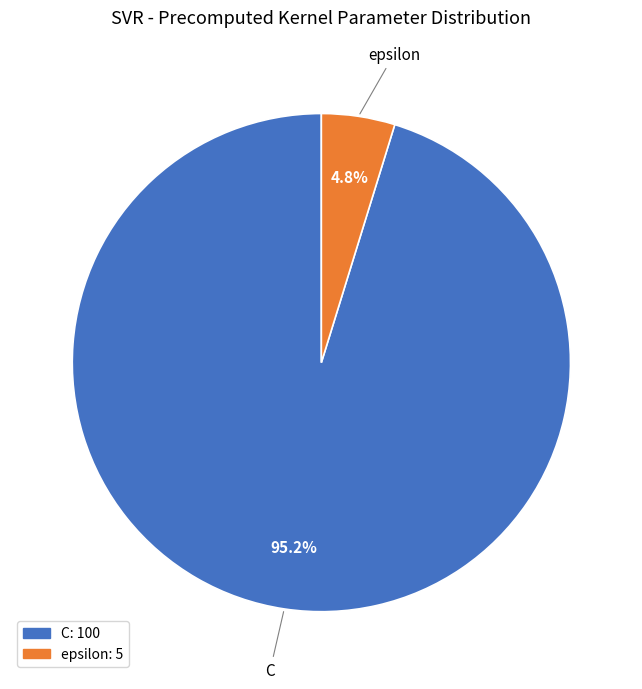

The C slice represents 84% of the pie. True or false?

False